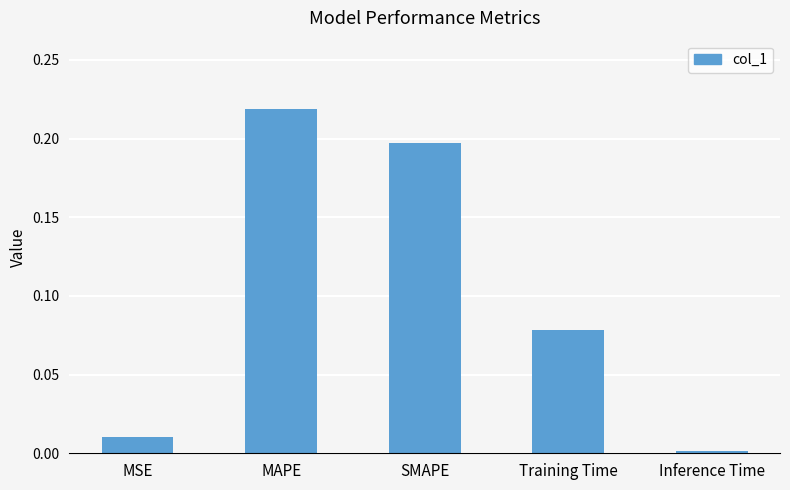

What is the sum of all values?

0.5